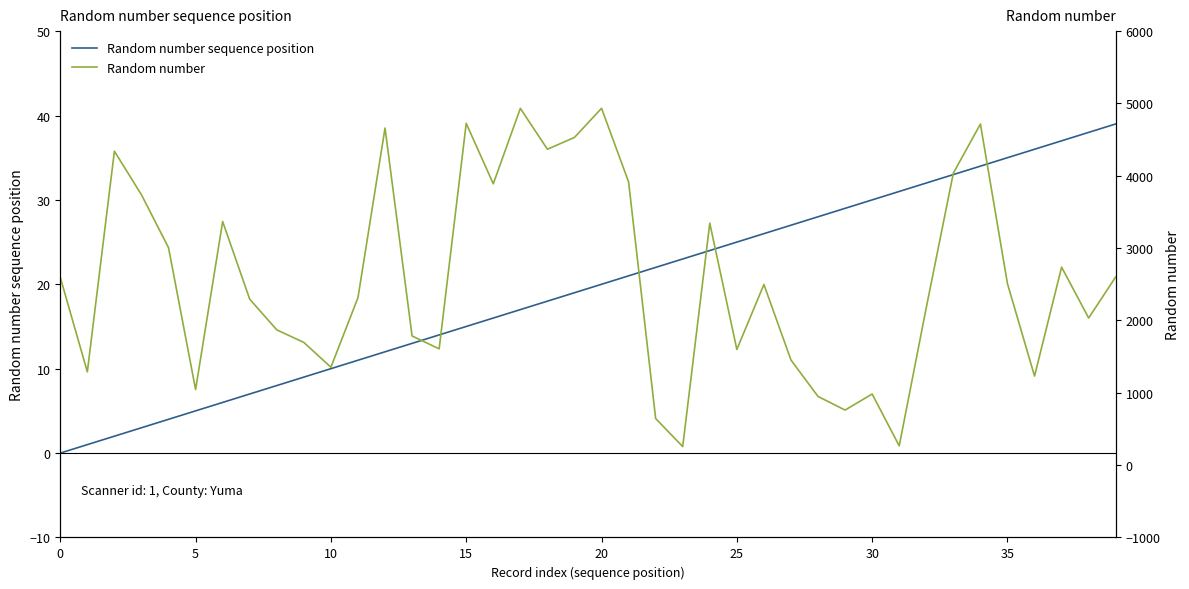

What is the total value across all series at 36?

1267